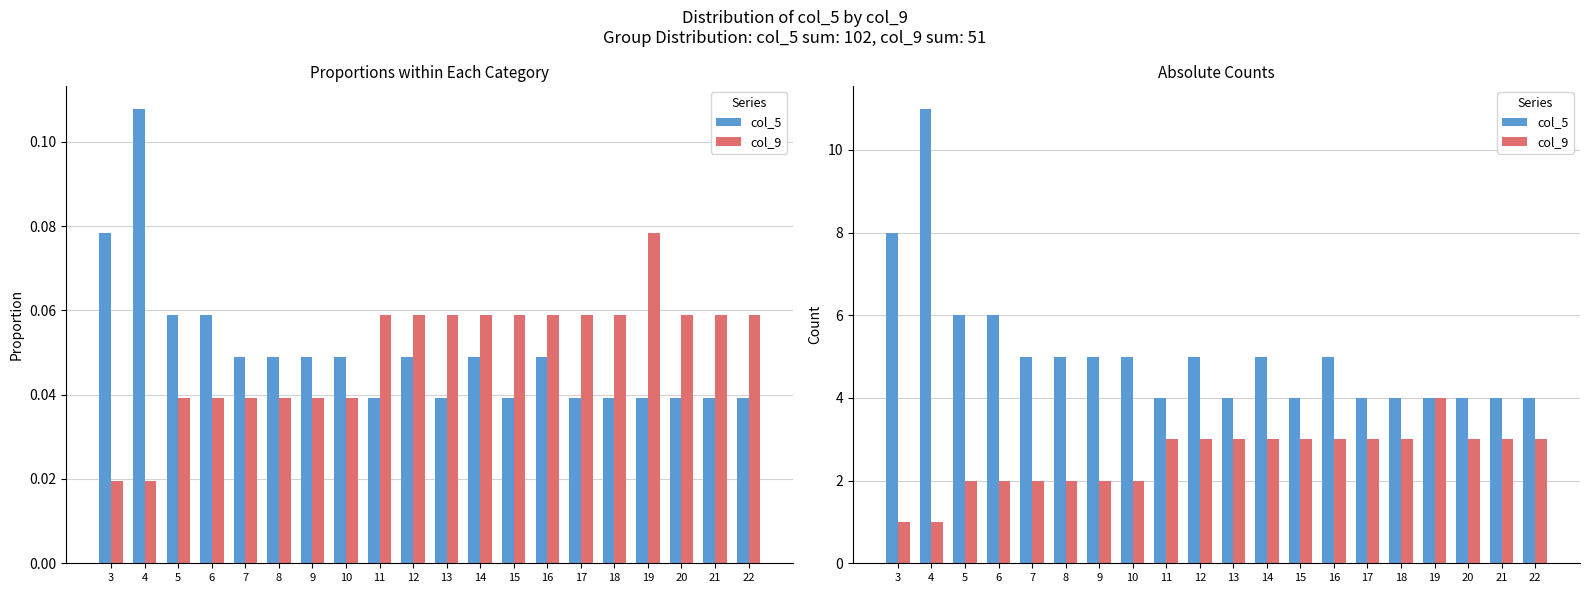

What is the approximate value of col_5 at 18?

4